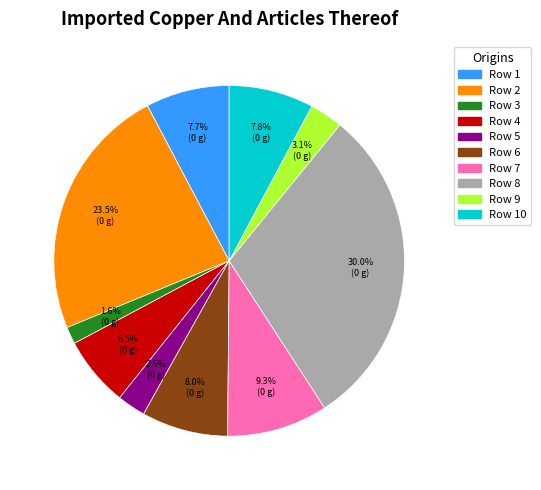

Is there any slice that represents more than half of the pie?

No